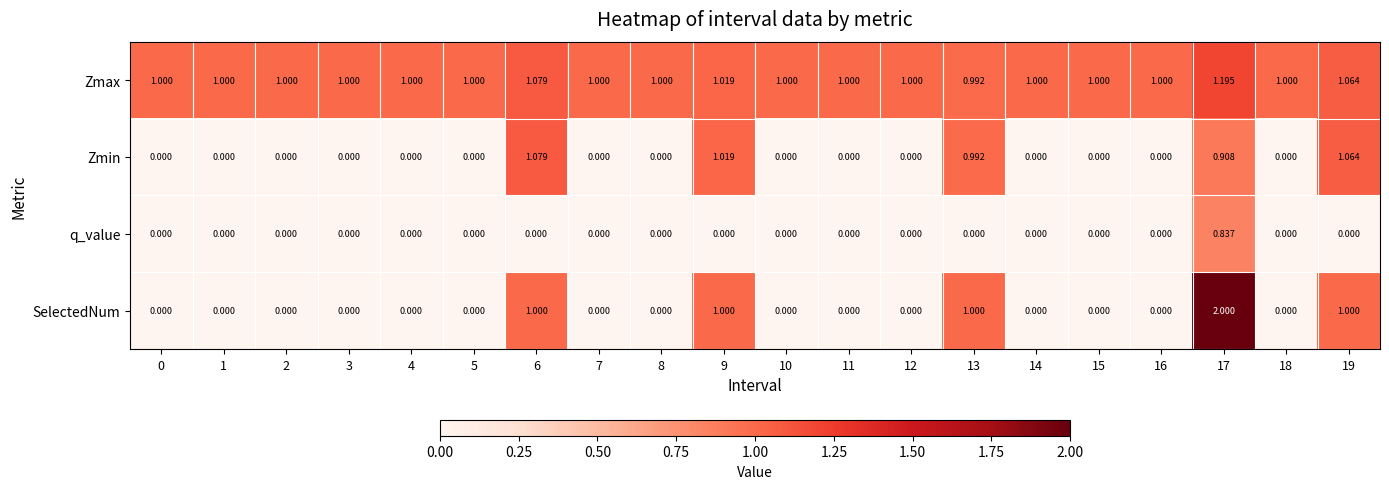

Which series changed the most between 5 and 6?

Zmin